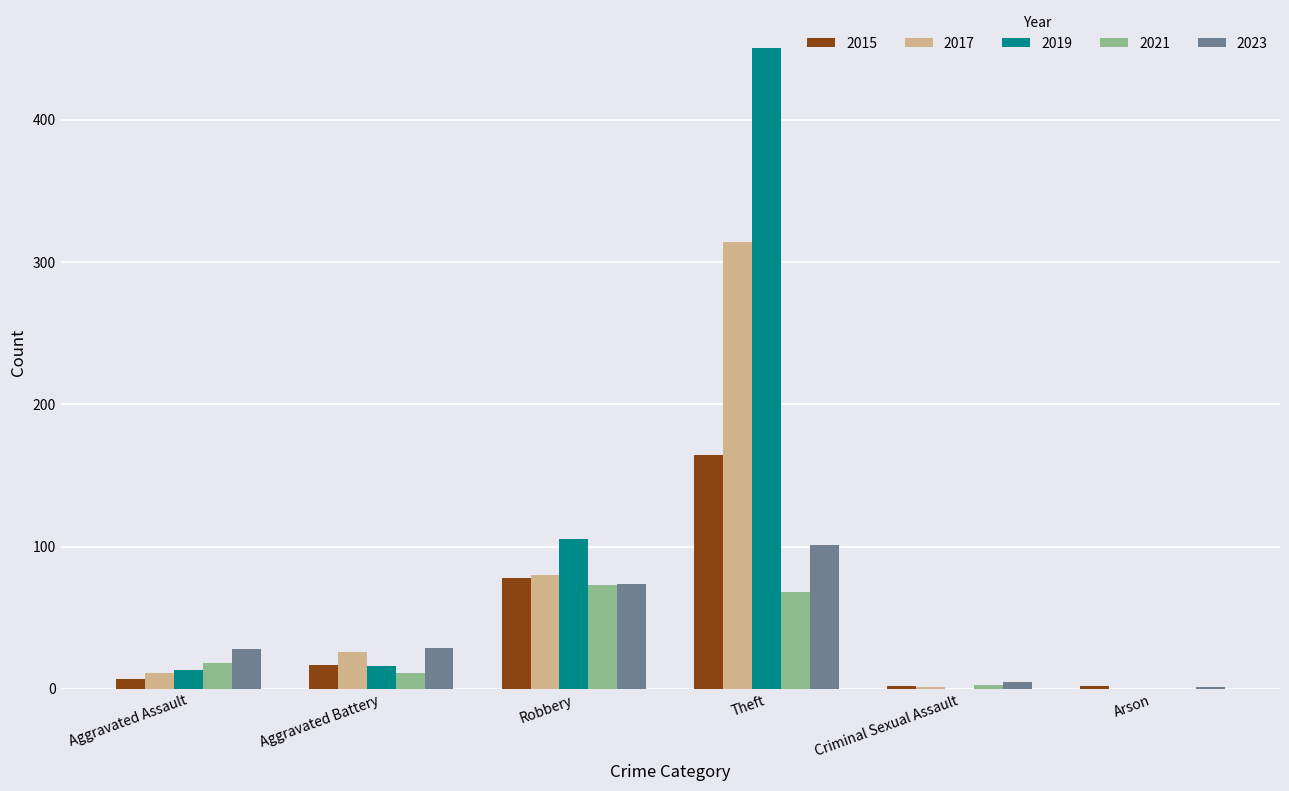

What is the maximum value for 2023?

101